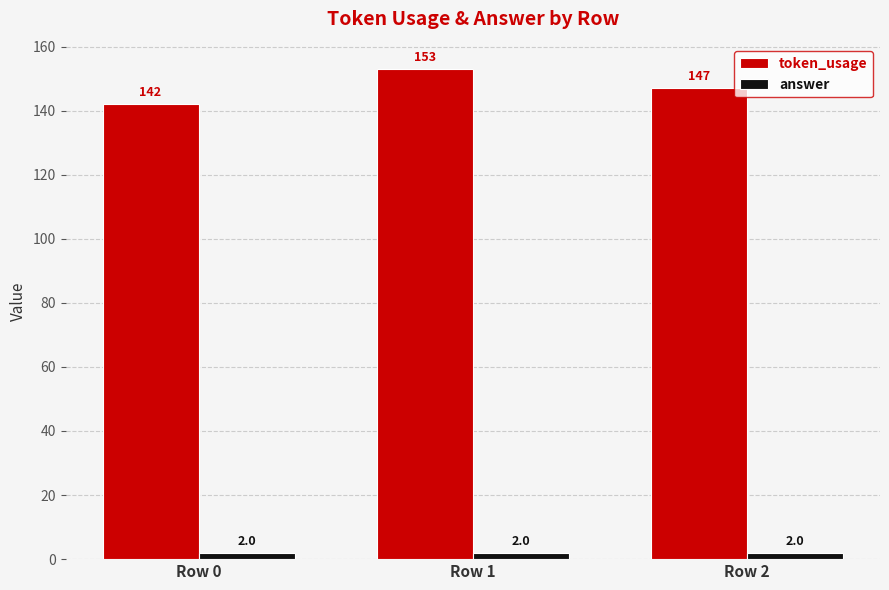

What is the difference between the highest and lowest values at Row 1?

151